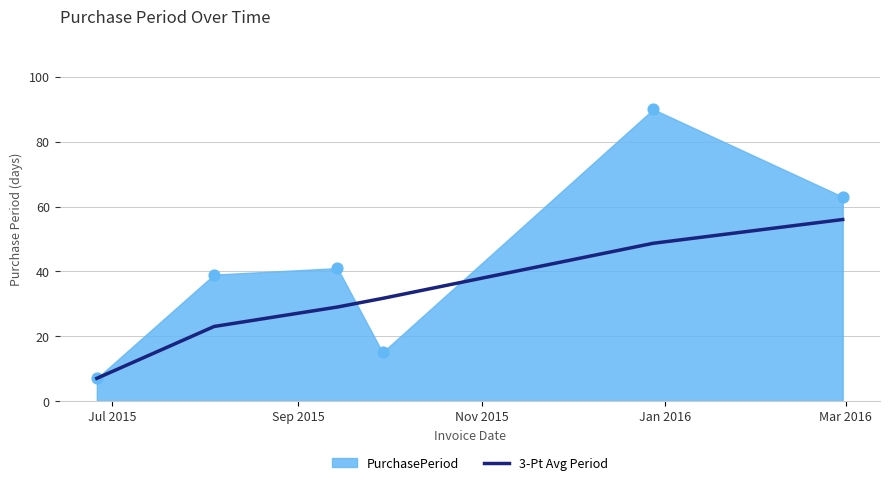

What is the highest value of the 3-Pt Avg Period series?

56.0